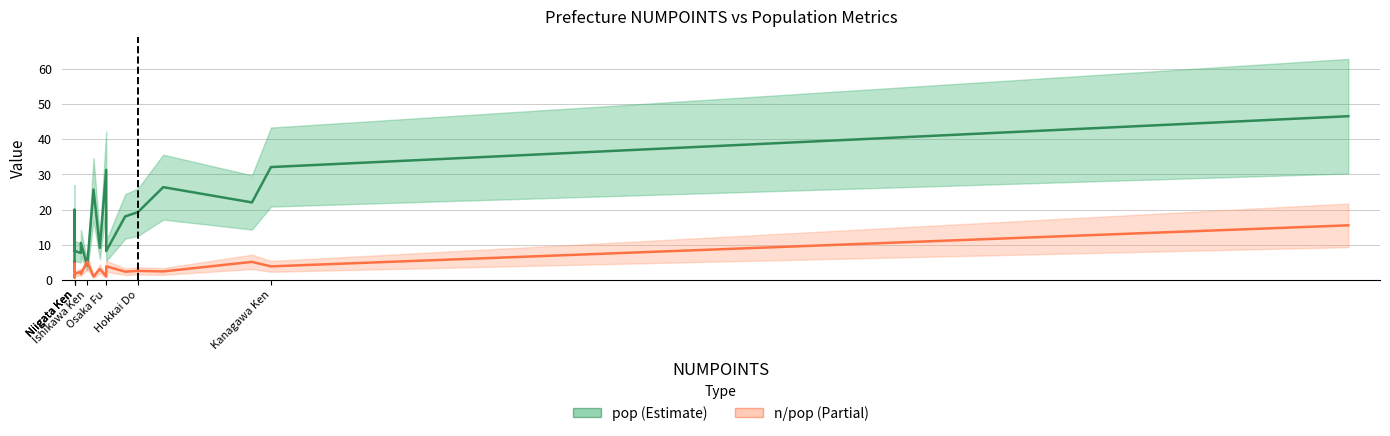

List the series in order of their overall mean, lowest first.

n/pop, pop